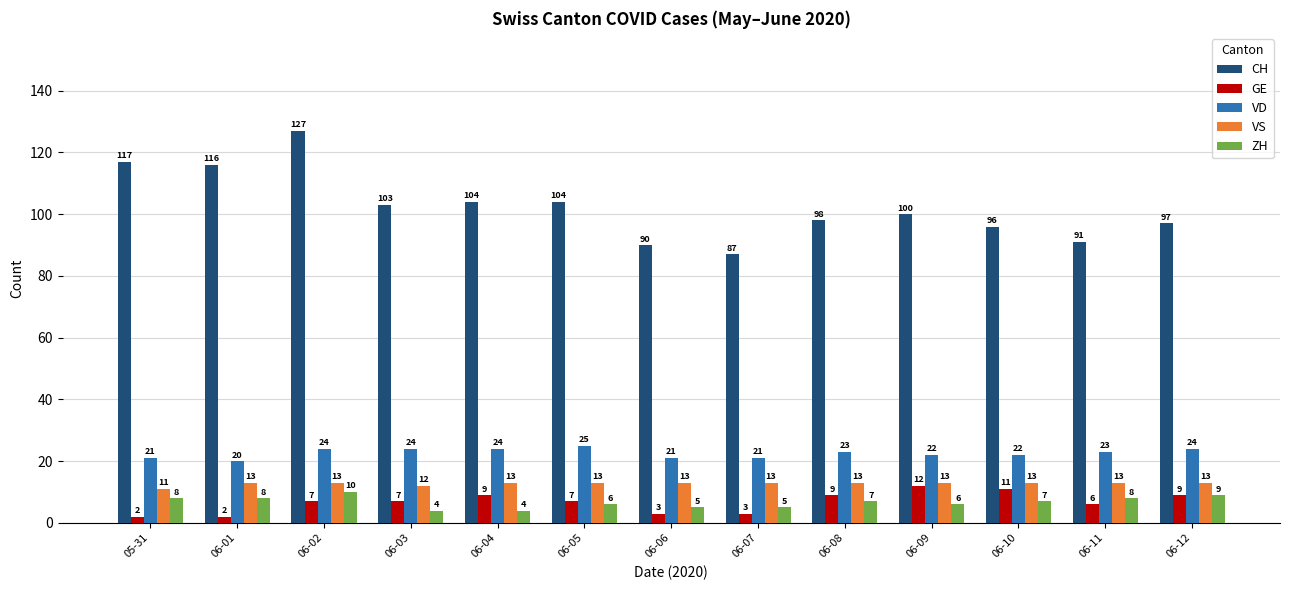

Rank the series at 06-01 from lowest to highest value.

GE, ZH, VS, VD, CH